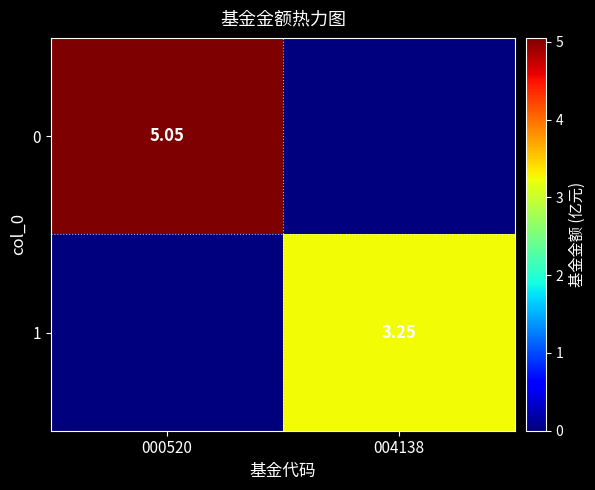

Which label corresponds to the smallest value in the chart?

004138